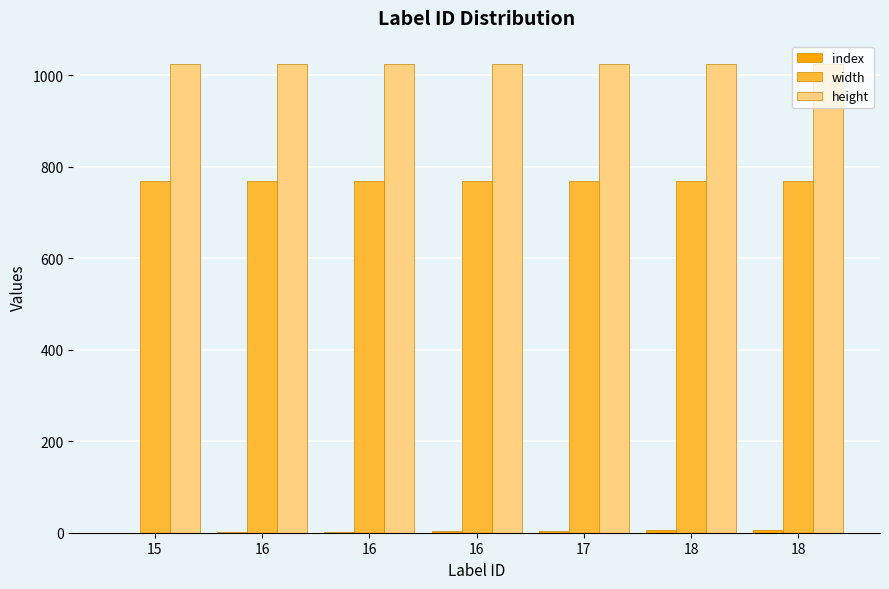

Which category has the lowest value across all series?

15